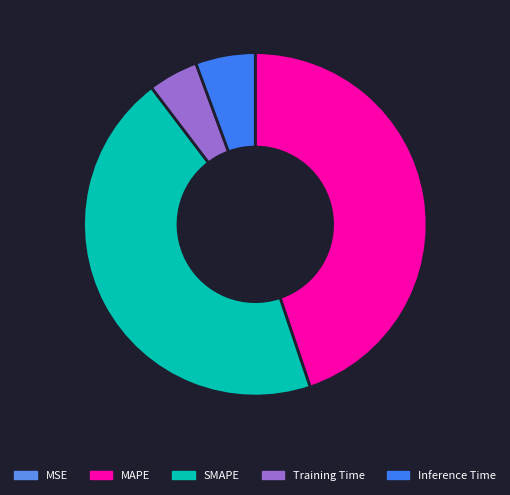

To the nearest percent, what is the difference between the largest and smallest slice percentages?

45%